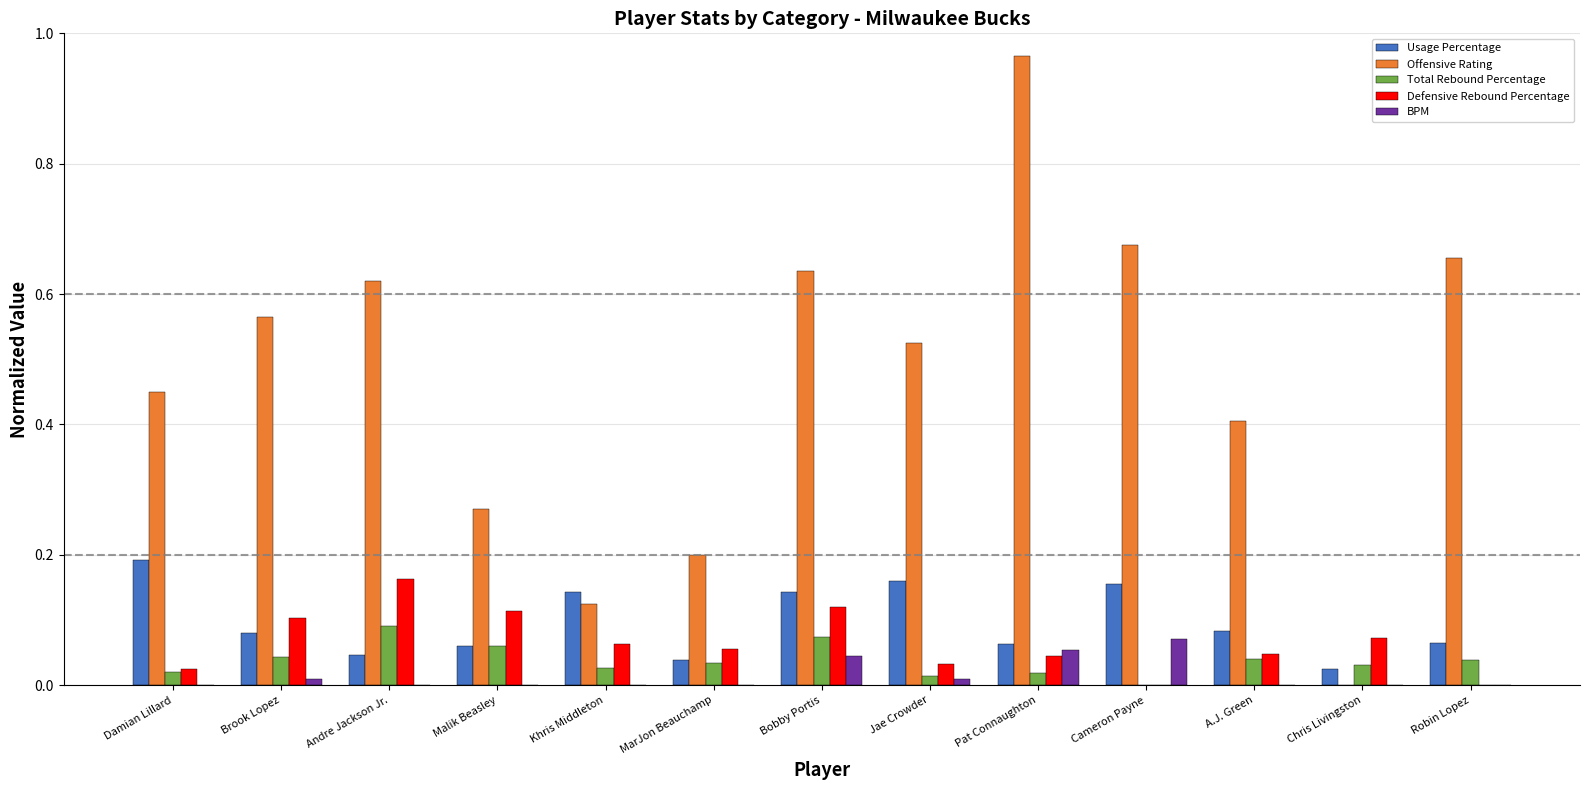

At which label does Total Rebound Percentage reach its peak?

Andre Jackson Jr.